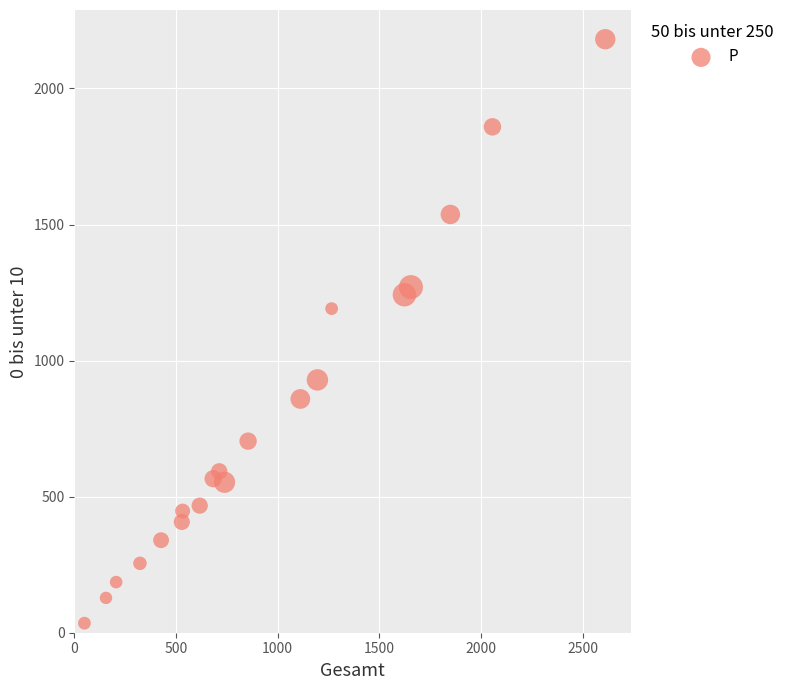

What is the range of X values (max minus min)?

2562